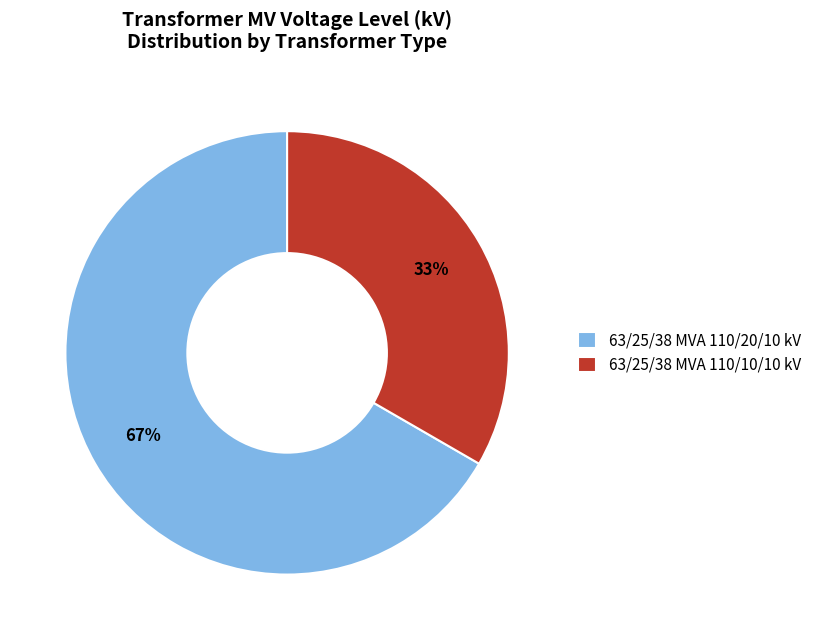

How many segments does this pie chart have?

2